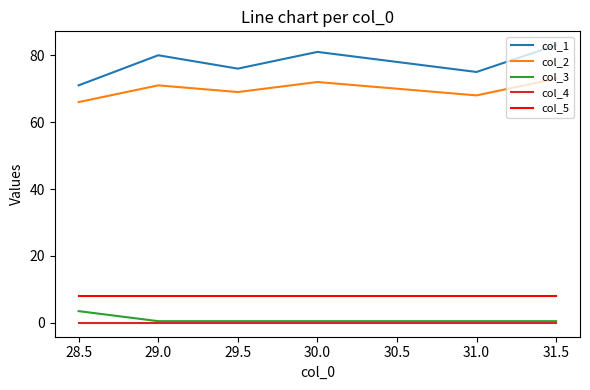

What is the spread (max minus min) of values at 30.0?

81.0